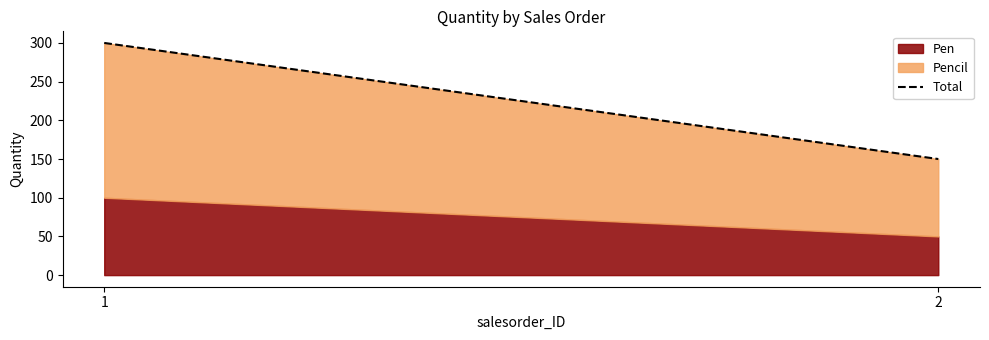

What value does the data have at 2, to the nearest 10?

150